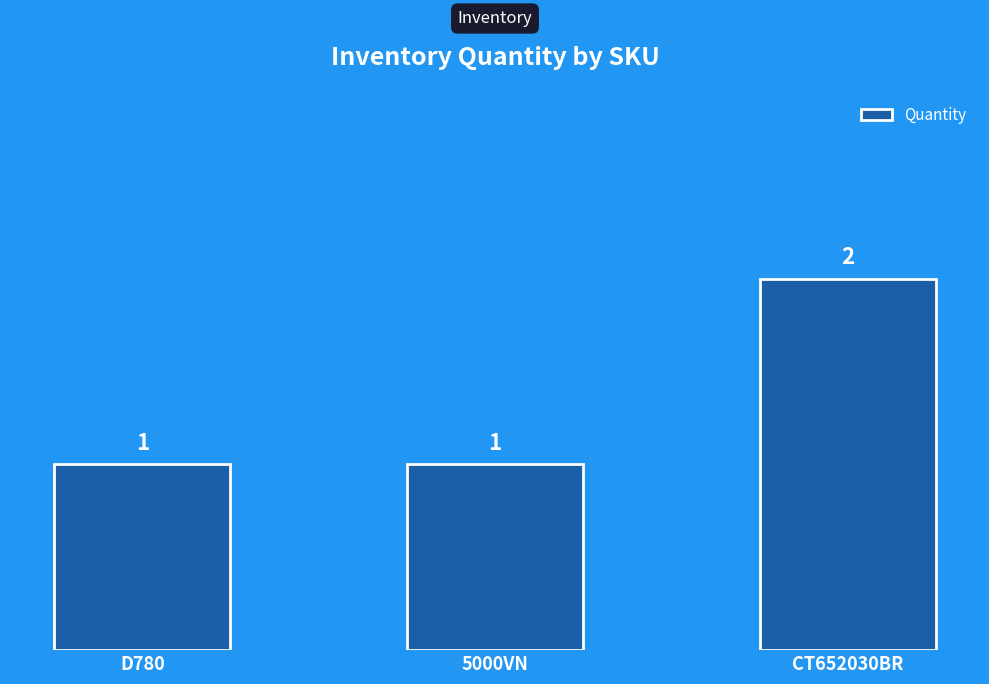

Count the values in the range 1 to 2.

3